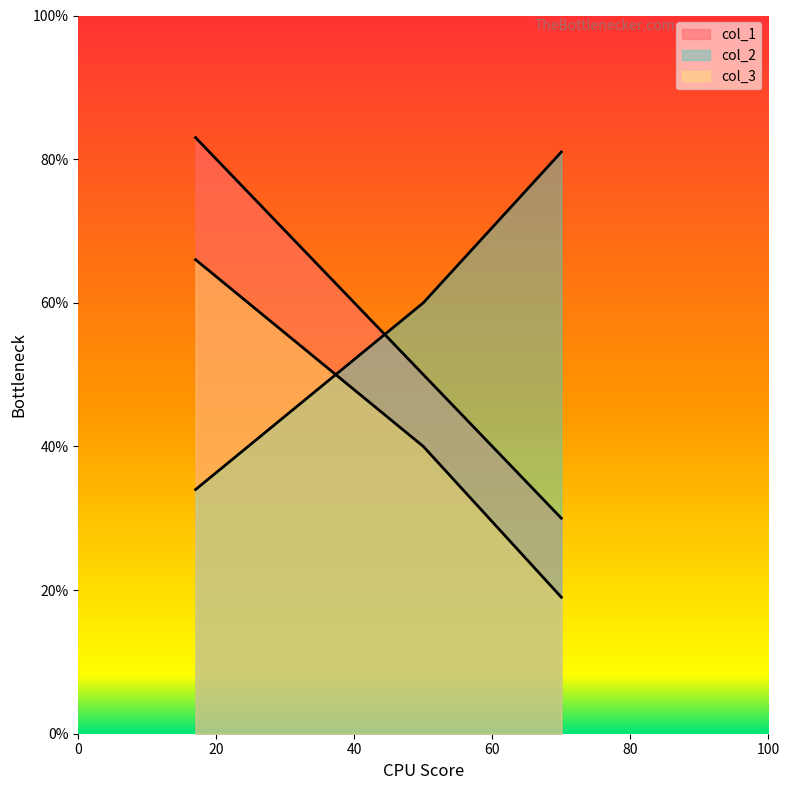

What are all the series names shown in the legend?

col_1, col_2, col_3